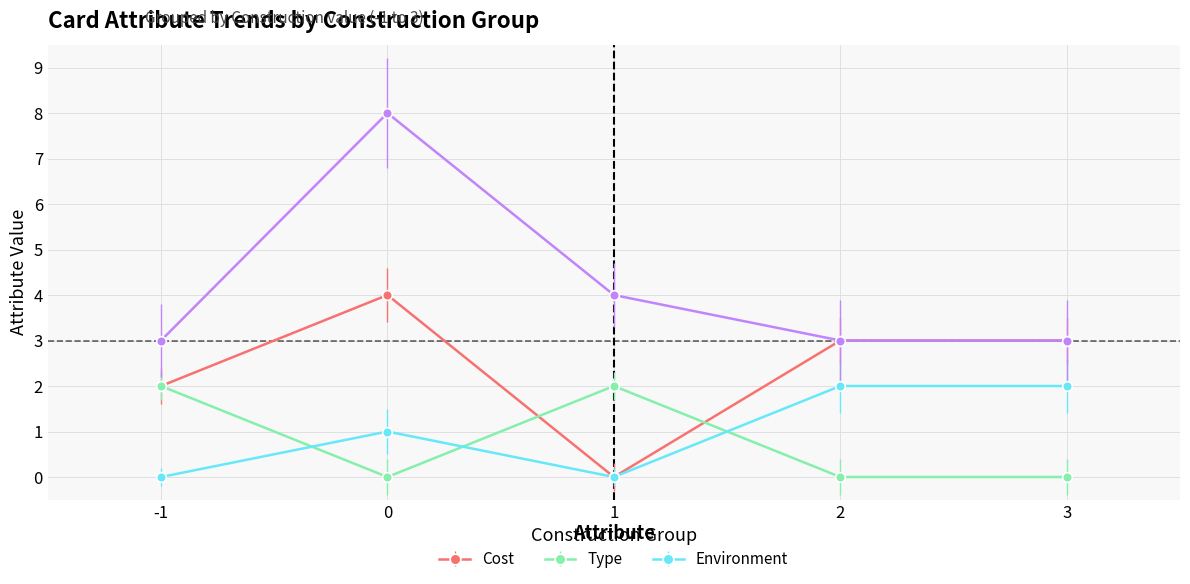

The Cost series shows 3 at 2. True or false?

True